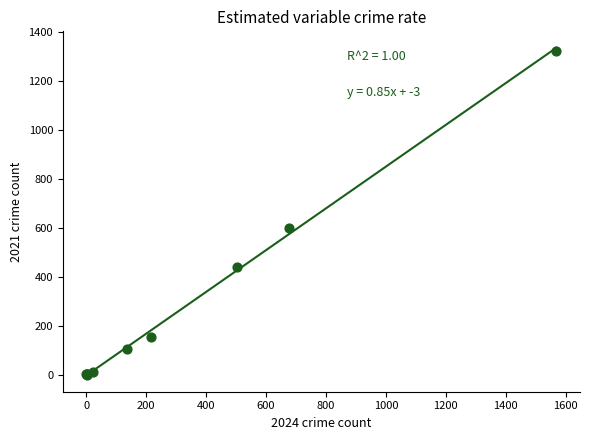

What Y value in the scatter plot is closest to 663?

602